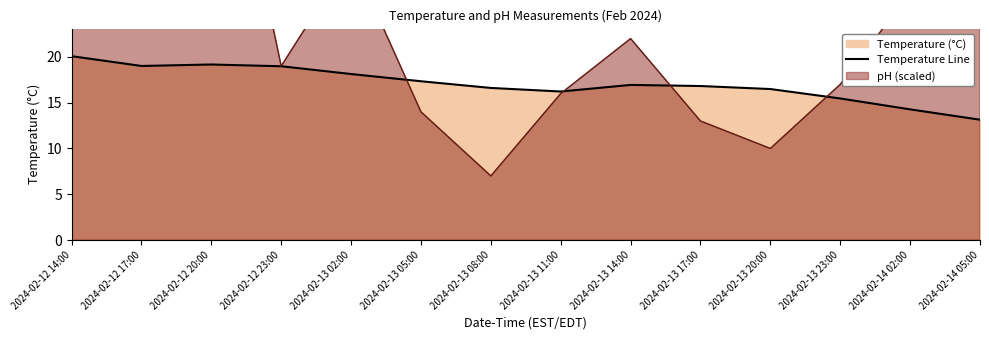

What is the sum of the values at 2024-02-13 02:00 and 2024-02-14 02:00?

32.4